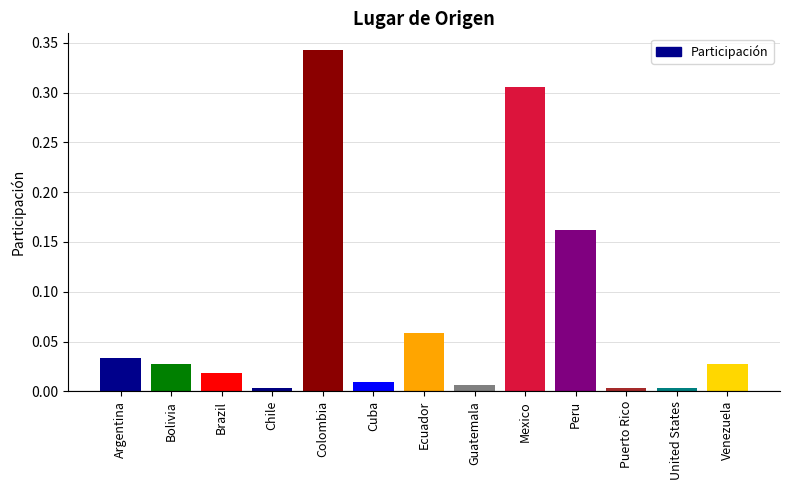

What is the sum of all values?

1.0